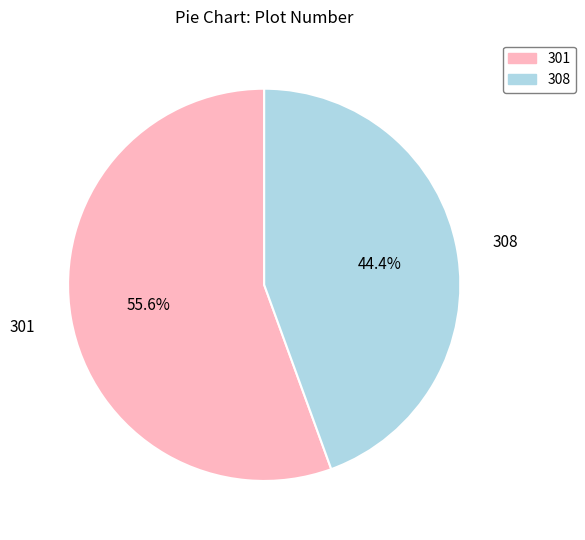

To the nearest percent, what is the average slice percentage?

50%